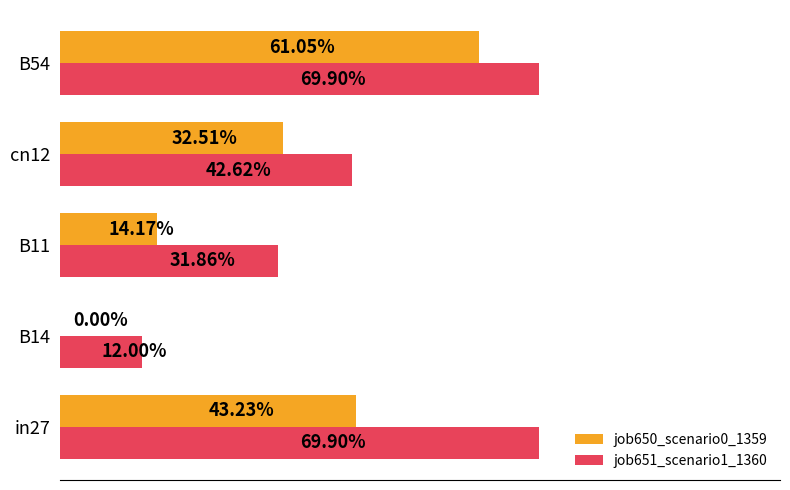

List the series in order of their overall mean, lowest first.

job650_scenario0_1359, job651_scenario1_1360